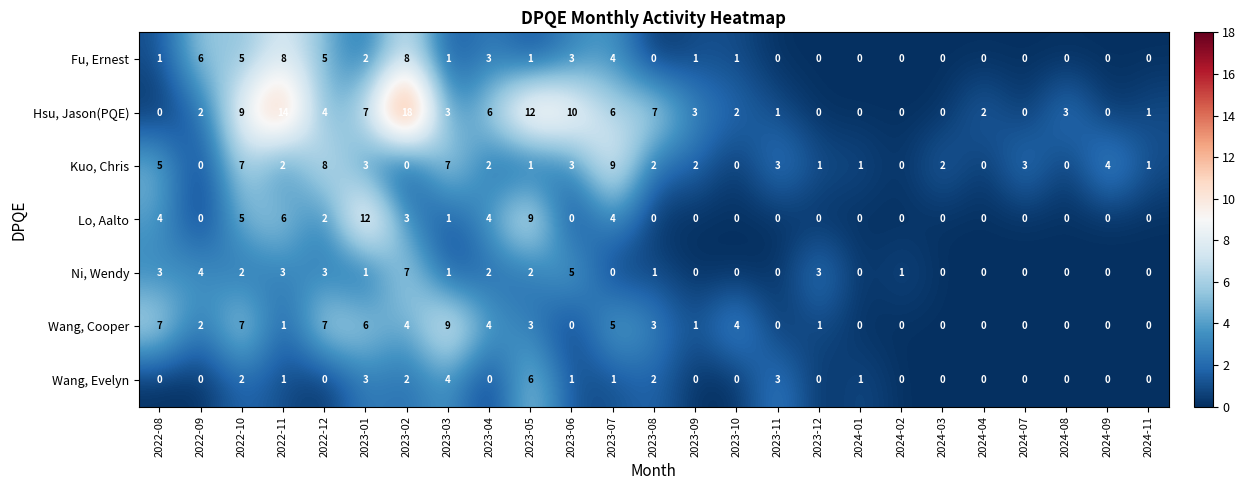

What is the highest value of the Ni, Wendy series?

7